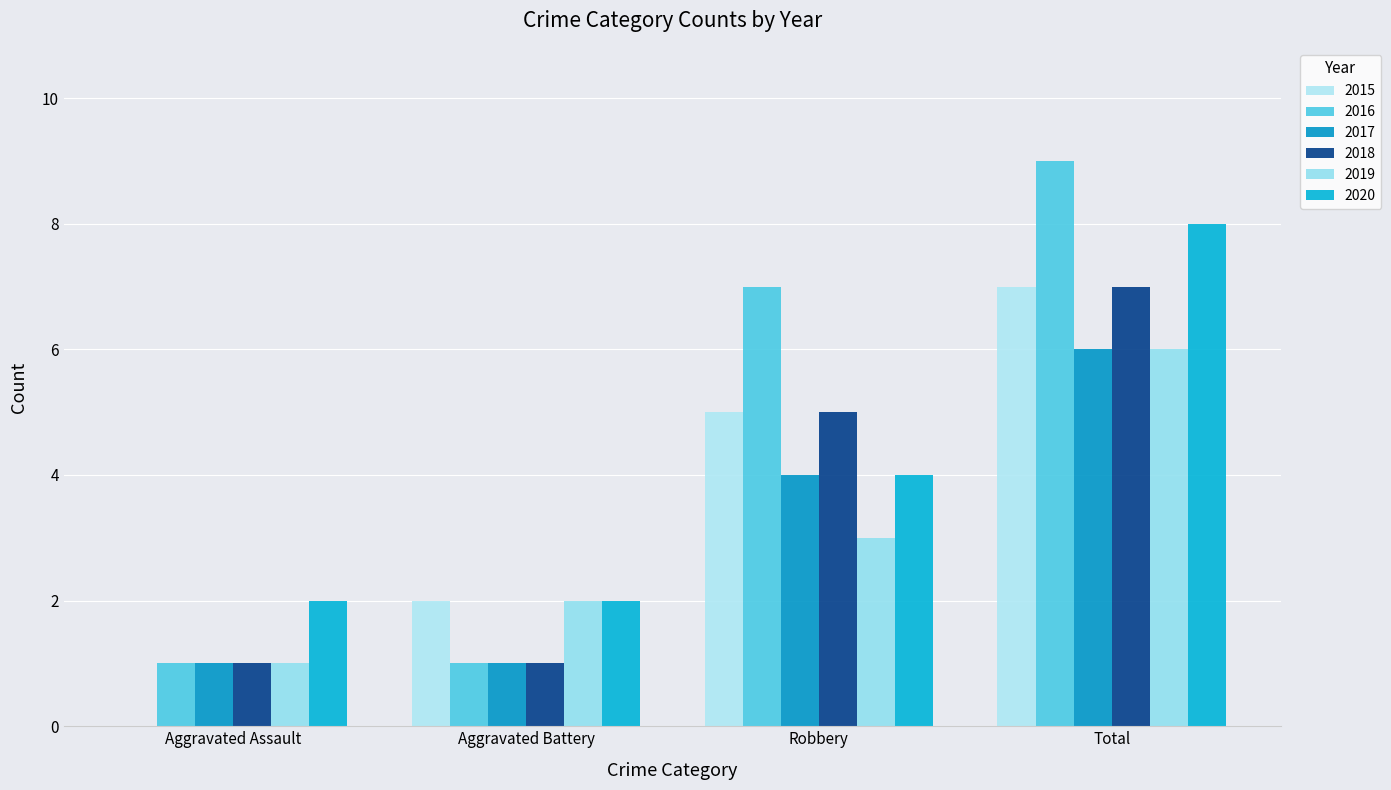

How many 2015 values are between 2 and 7?

3